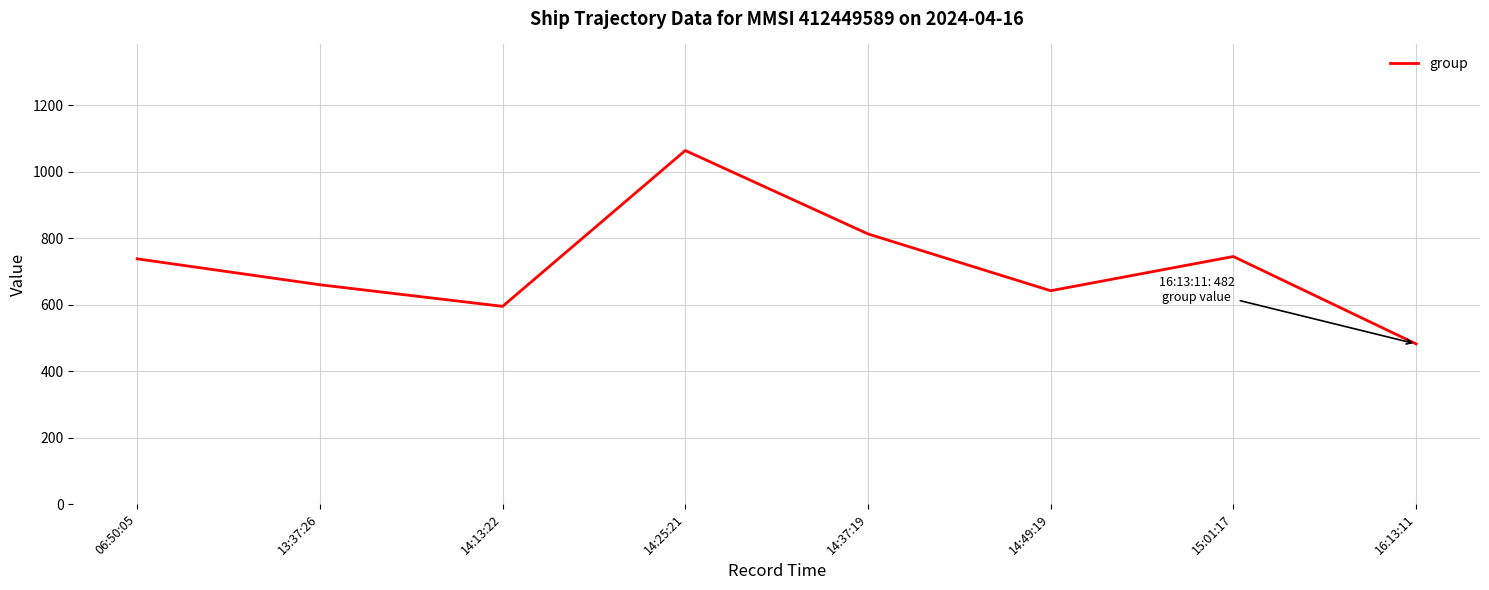

What is the sum of all values?

5739